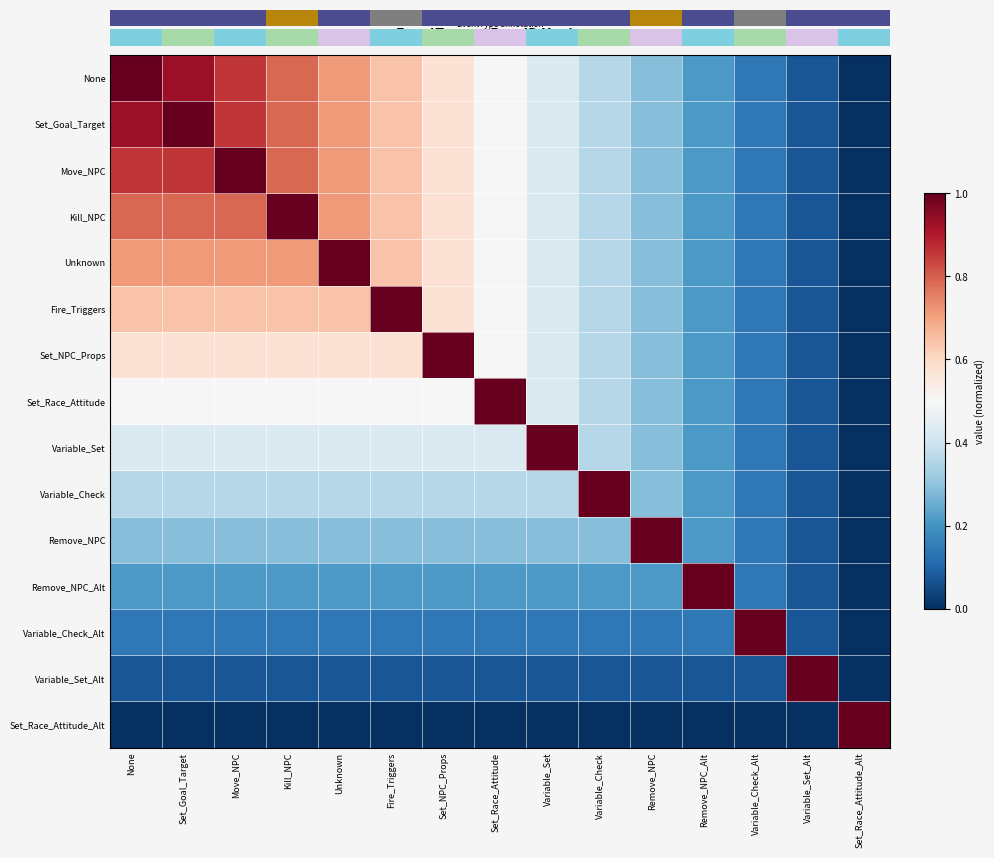

At how many categories does at least one series exceed 0?

15